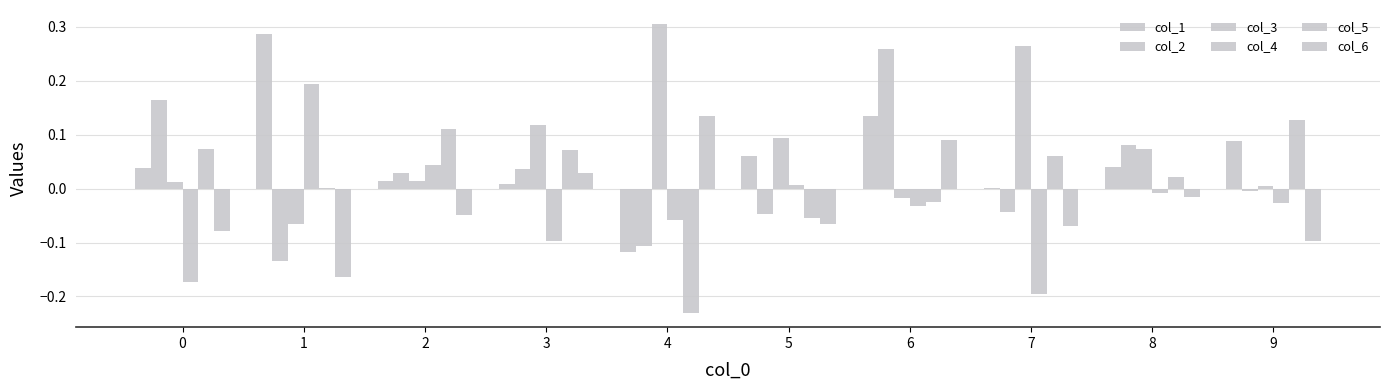

Are the bars grouped side by side (vs. stacked)?

Yes